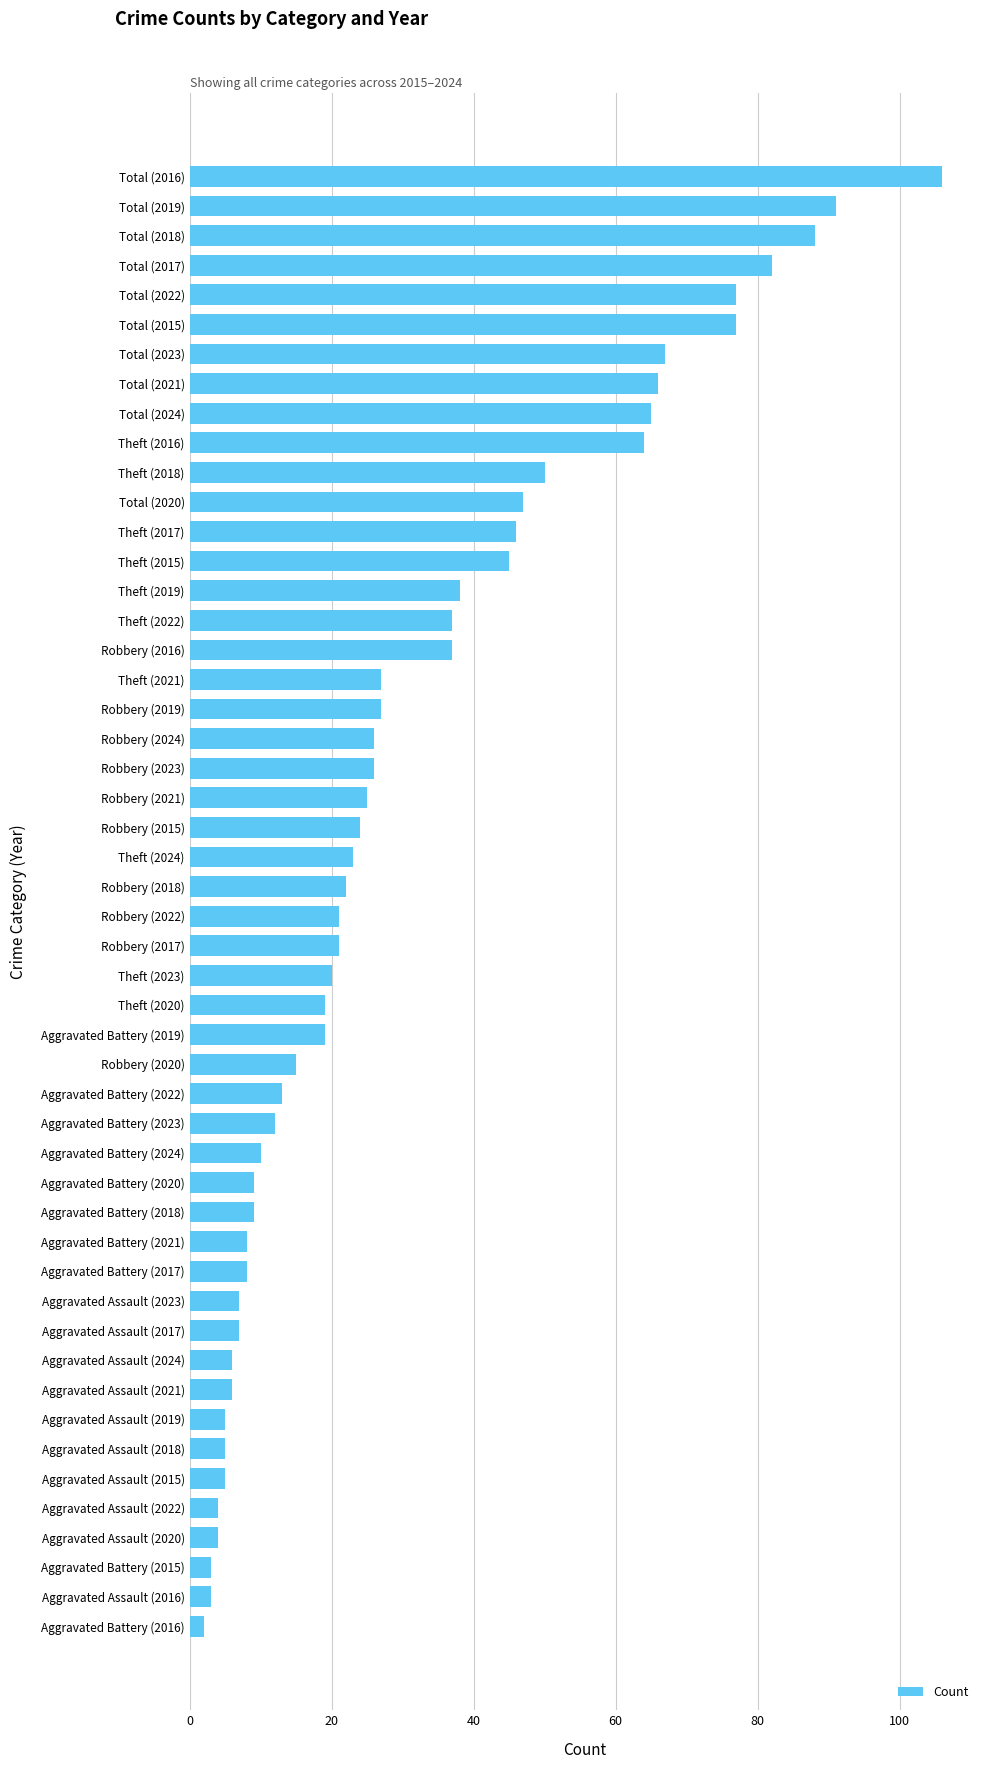

Which label corresponds to the largest value in the chart?

Total (2016)